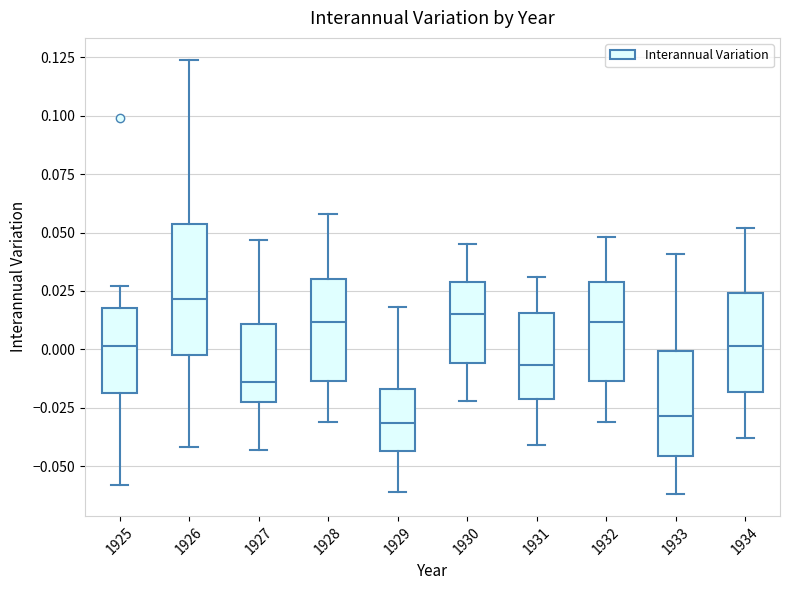

Reading left to right, transcribe this box plot: for each box, give where its median line is, the range the box spans, and where its two whiskers end, as read against the y-axis. The values are not printed on the chart, so give them approximately, as read against the axis.

1925: median 0.000, box -0.020 to 0.020, whiskers -0.060 to 0.025
1926: median 0.020, box 0.000 to 0.055, whiskers -0.040 to 0.125
1927: median -0.015, box -0.020 to 0.010, whiskers -0.045 to 0.045
1928: median 0.010, box -0.015 to 0.030, whiskers -0.030 to 0.060
1929: median -0.030, box -0.045 to -0.015, whiskers -0.060 to 0.020
1930: median 0.015, box -0.005 to 0.030, whiskers -0.020 to 0.045
1931: median -0.005, box -0.020 to 0.015, whiskers -0.040 to 0.030
1932: median 0.010, box -0.015 to 0.030, whiskers -0.030 to 0.050
1933: median -0.030, box -0.045 to 0.000, whiskers -0.060 to 0.040
1934: median 0.000, box -0.020 to 0.025, whiskers -0.040 to 0.050